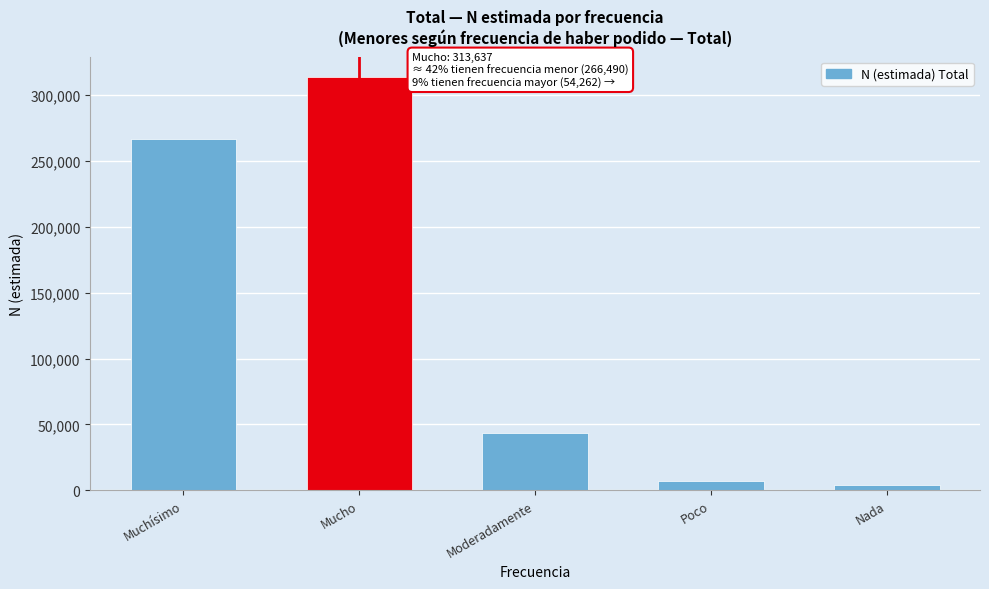

Reading left to right, extract all data points from this chart.

266490	313637	43634	6738	3890